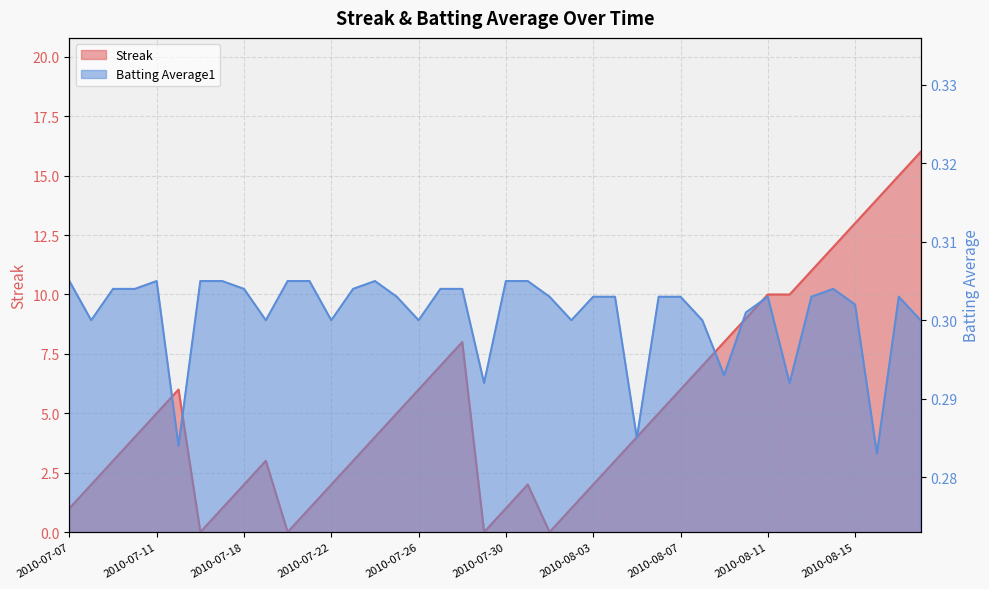

Reading left to right, what are all the values shown in this chart?

Streak: 2010-07-07=1.0	2010-07-08=2.0	2010-07-09=3.0	2010-07-10=4.0	2010-07-11=5.0	2010-07-15=6.0	2010-07-16=0.0	2010-07-17=1.0	2010-07-18=2.0	2010-07-19=3.0	2010-07-20=0.0	2010-07-21=1.0	2010-07-22=2.0	2010-07-23=3.0	2010-07-24=4.0	2010-07-25=5.0	2010-07-26=6.0	2010-07-27=7.0	2010-07-28=8.0	2010-07-29=0.0	2010-07-30=1.0	2010-07-31=2.0	2010-08-01=0.0	2010-08-02=1.0	2010-08-03=2.0	2010-08-04=3.0	2010-08-05=4.0	2010-08-06=5.0	2010-08-07=6.0	2010-08-08=7.0	2010-08-09=8.0	2010-08-10=9.0	2010-08-11=10.0	2010-08-12=10.0	2010-08-13=11.0	2010-08-14=12.0	2010-08-15=13.0	2010-08-16=14.0	2010-08-17=15.0	2010-08-18=16.0
Batting Average1: 2010-07-07=0.3	2010-07-08=0.3	2010-07-09=0.3	2010-07-10=0.3	2010-07-11=0.3	2010-07-15=0.3	2010-07-16=0.3	2010-07-17=0.3	2010-07-18=0.3	2010-07-19=0.3	2010-07-20=0.3	2010-07-21=0.3	2010-07-22=0.3	2010-07-23=0.3	2010-07-24=0.3	2010-07-25=0.3	2010-07-26=0.3	2010-07-27=0.3	2010-07-28=0.3	2010-07-29=0.3	2010-07-30=0.3	2010-07-31=0.3	2010-08-01=0.3	2010-08-02=0.3	2010-08-03=0.3	2010-08-04=0.3	2010-08-05=0.3	2010-08-06=0.3	2010-08-07=0.3	2010-08-08=0.3	2010-08-09=0.3	2010-08-10=0.3	2010-08-11=0.3	2010-08-12=0.3	2010-08-13=0.3	2010-08-14=0.3	2010-08-15=0.3	2010-08-16=0.3	2010-08-17=0.3	2010-08-18=0.3